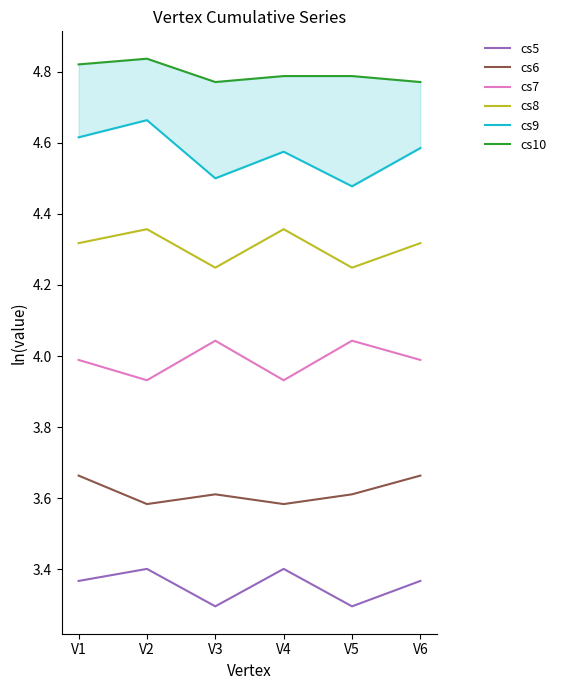

Count the cs8 values in the range 4 to 5.

6